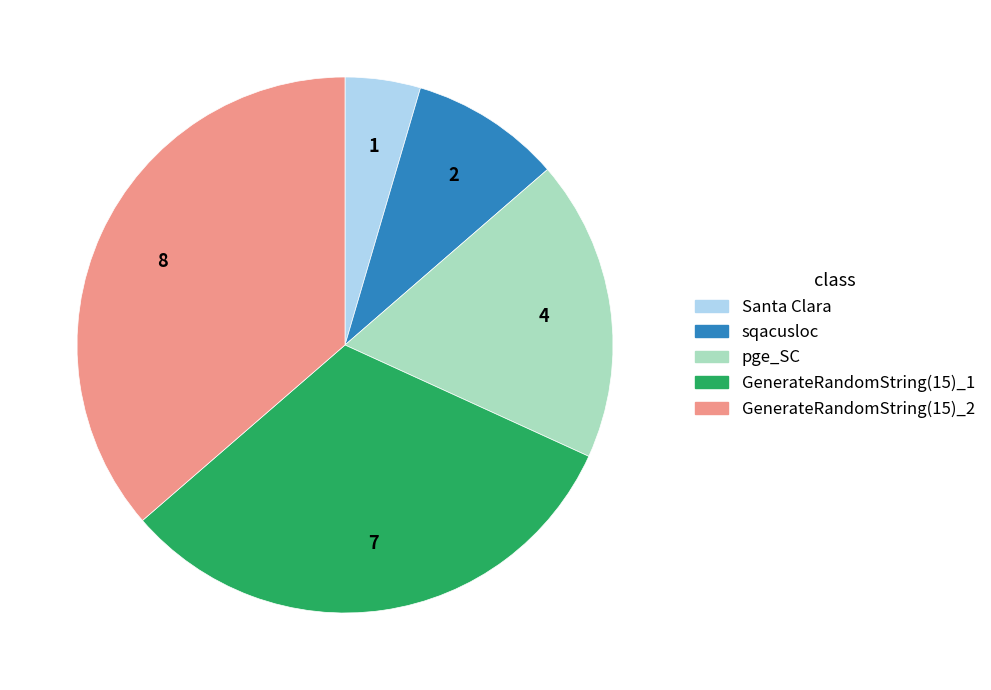

Which slice is the largest?

GenerateRandomString(15)_2